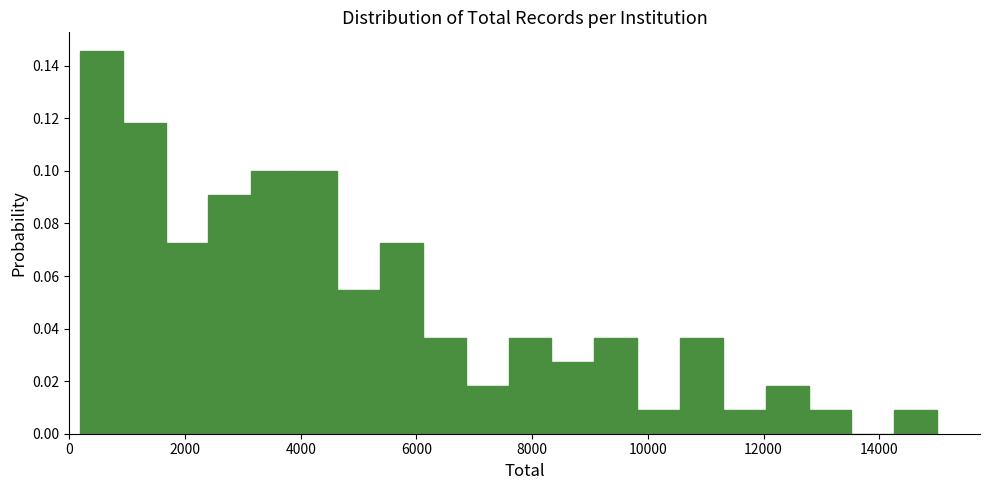

Around what value on the x-axis is the tallest bar? Give the approximate position of its centre, as read against the axis.

600